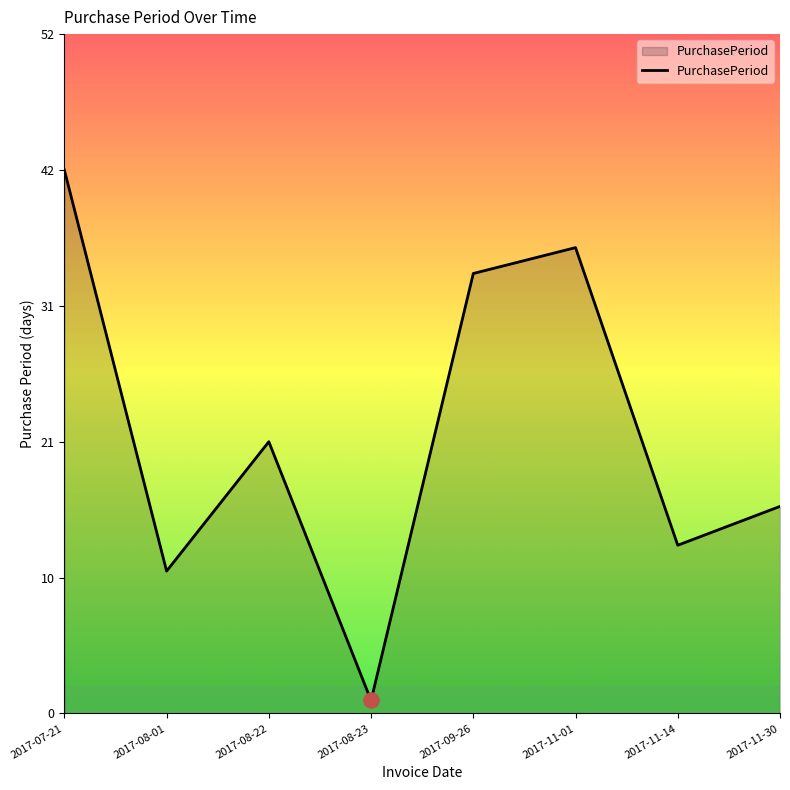

What is the ratio of the value at 2017-08-01 to the value at 2017-07-21?

0.3